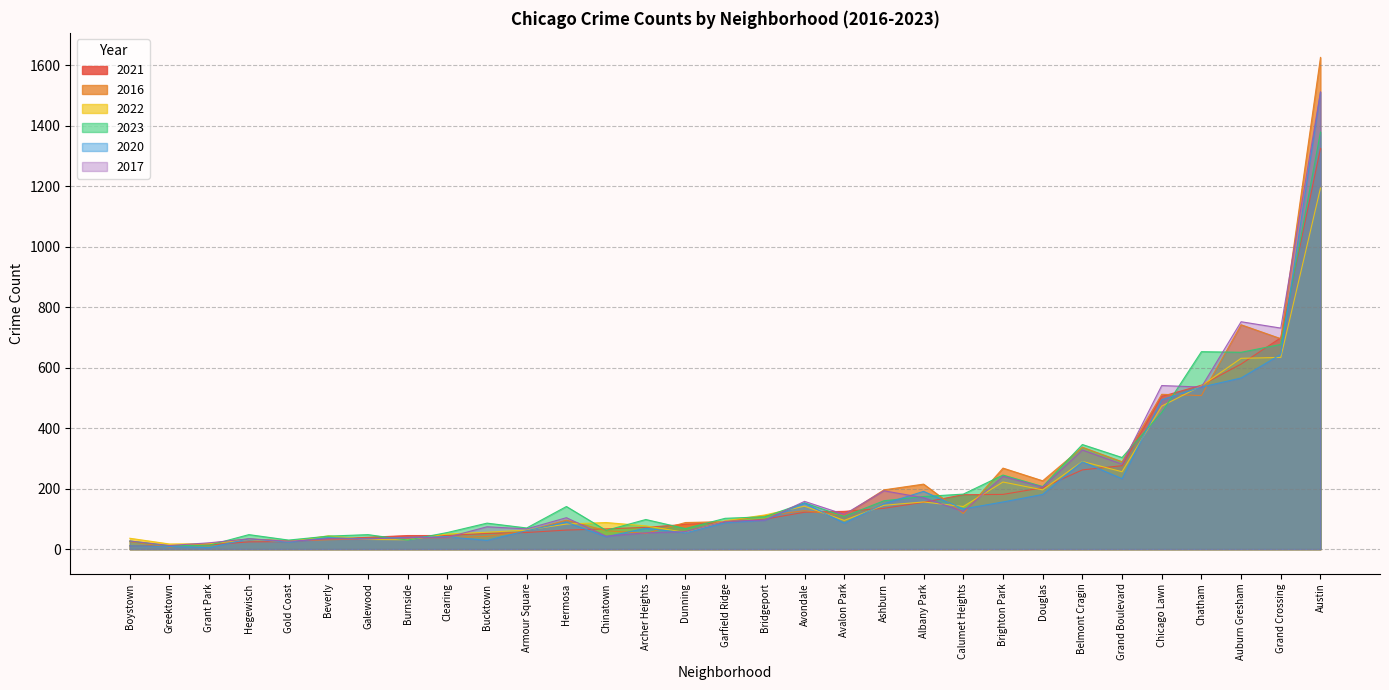

What are all the series names shown in the legend?

2021, 2016, 2022, 2023, 2020, 2017